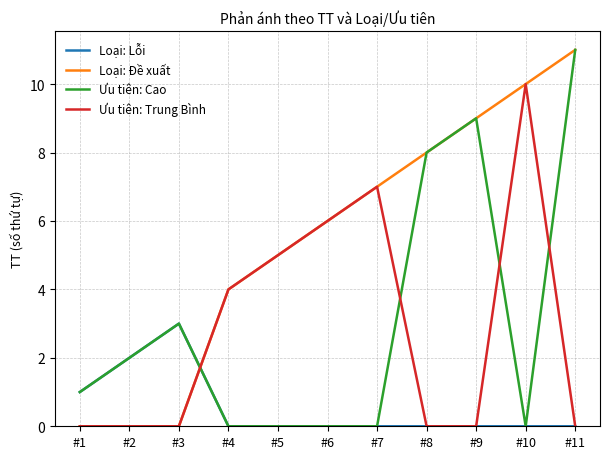

Is the value of Loại: Đề xuất at #1 greater than the value of Loại: Lỗi at #3?

No